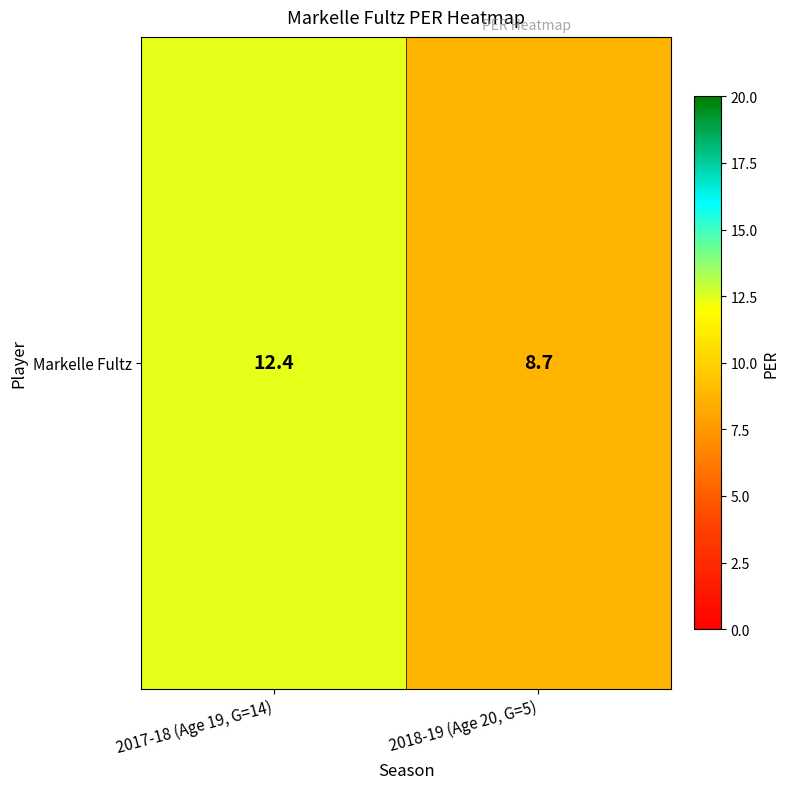

What is the minimum value shown in the chart?

8.7